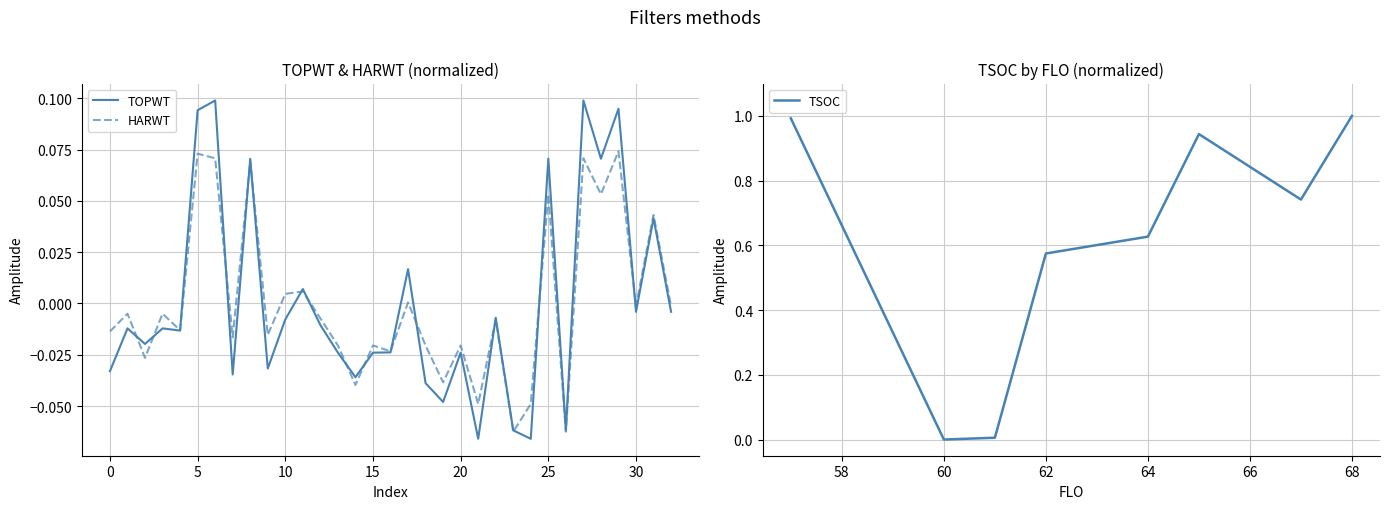

What is the highest value of the TSOC series?

1.0